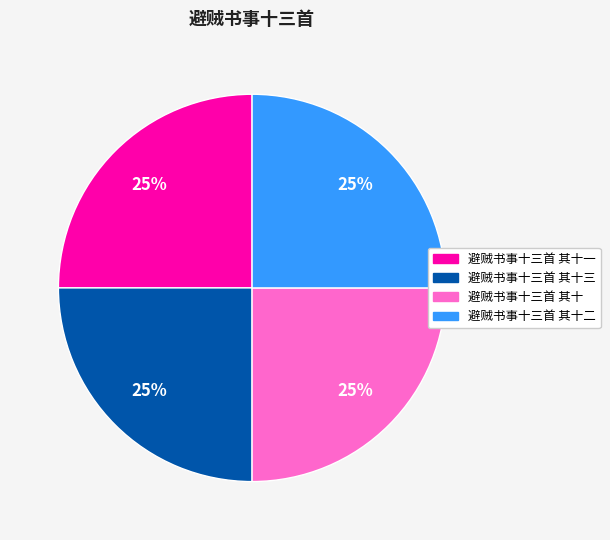

To the nearest percent, what is the average slice percentage?

25%